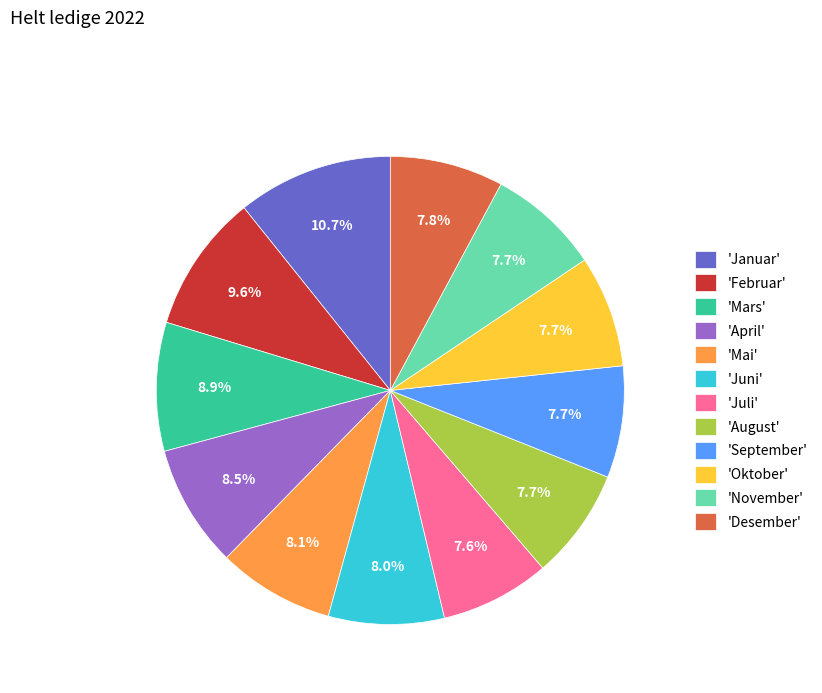

Is the sum of 'Desember' and 'September' greater than half?

No